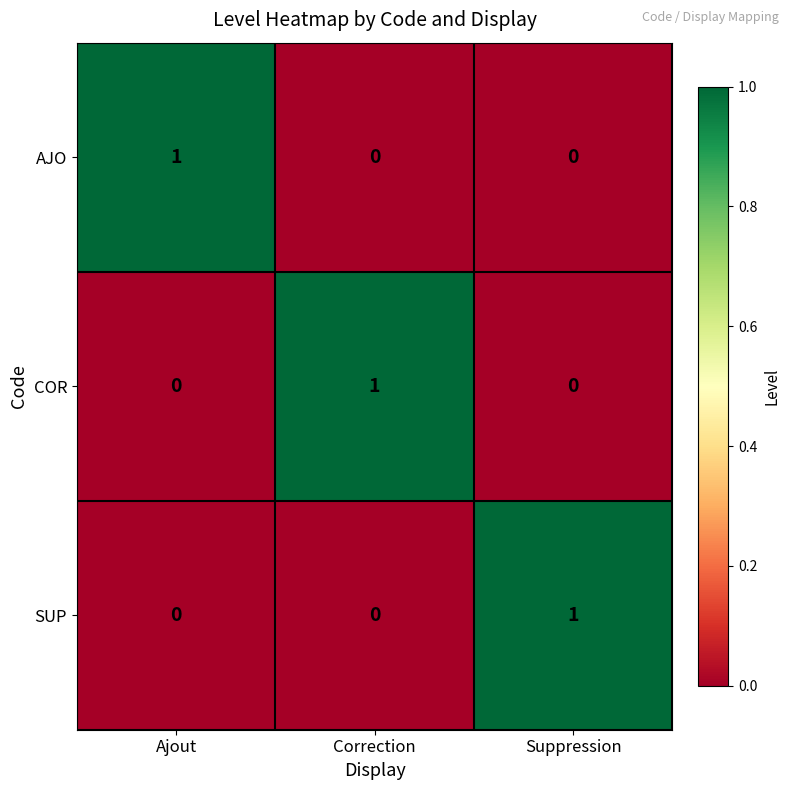

At how many categories does at least one series exceed 0?

3